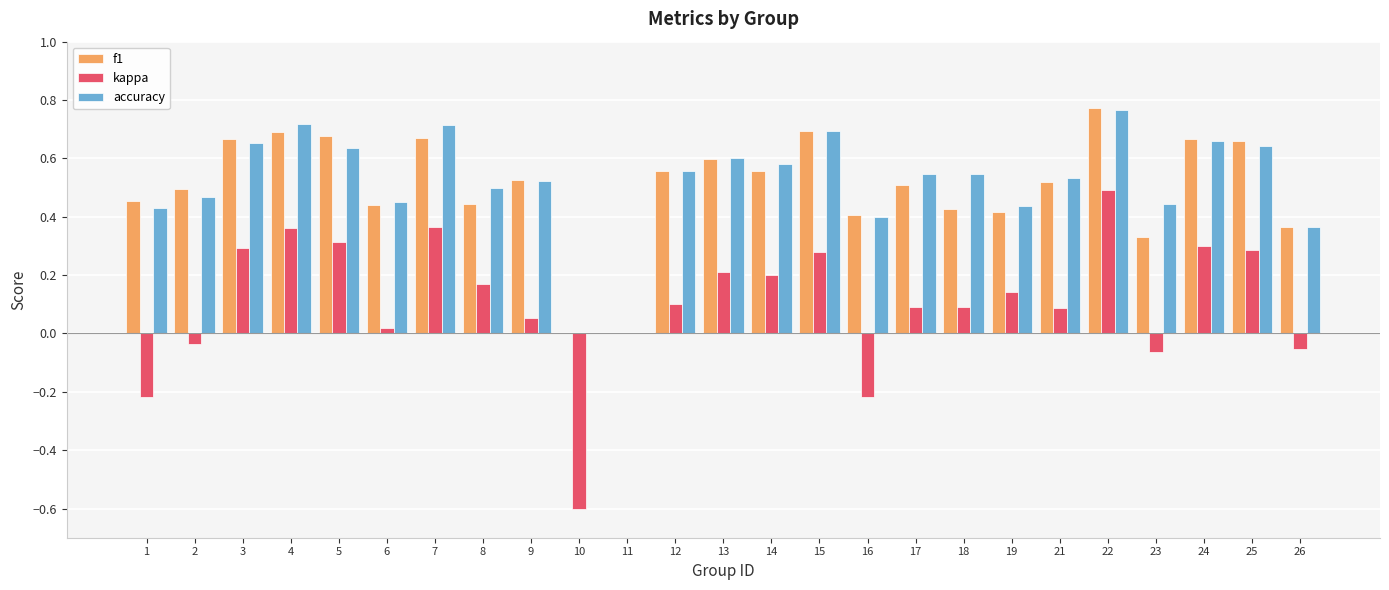

What are all the series names shown in the legend?

f1, kappa, accuracy